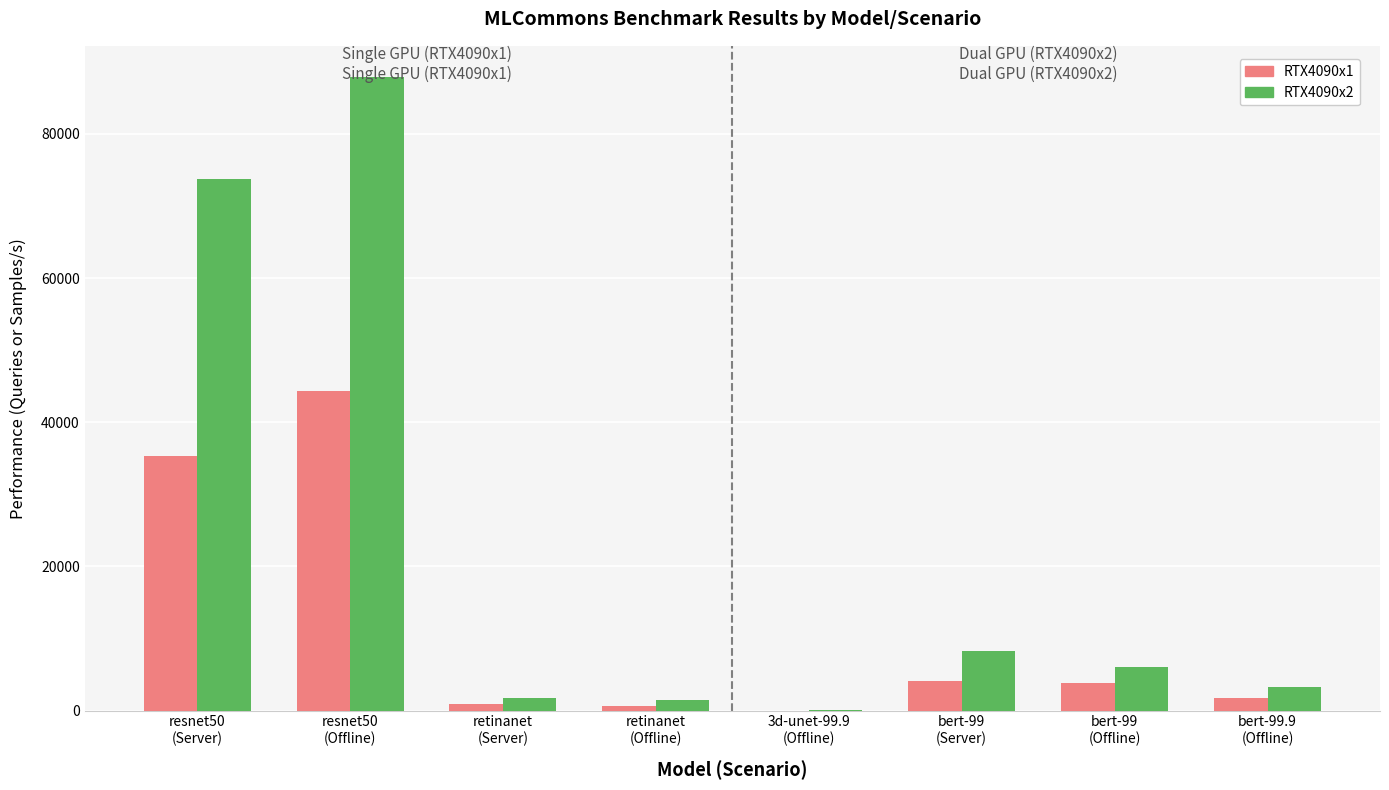

What is the sum of the RTX4090x1 values at bert-99.9
(Offline) and bert-99
(Server)?

5818.6